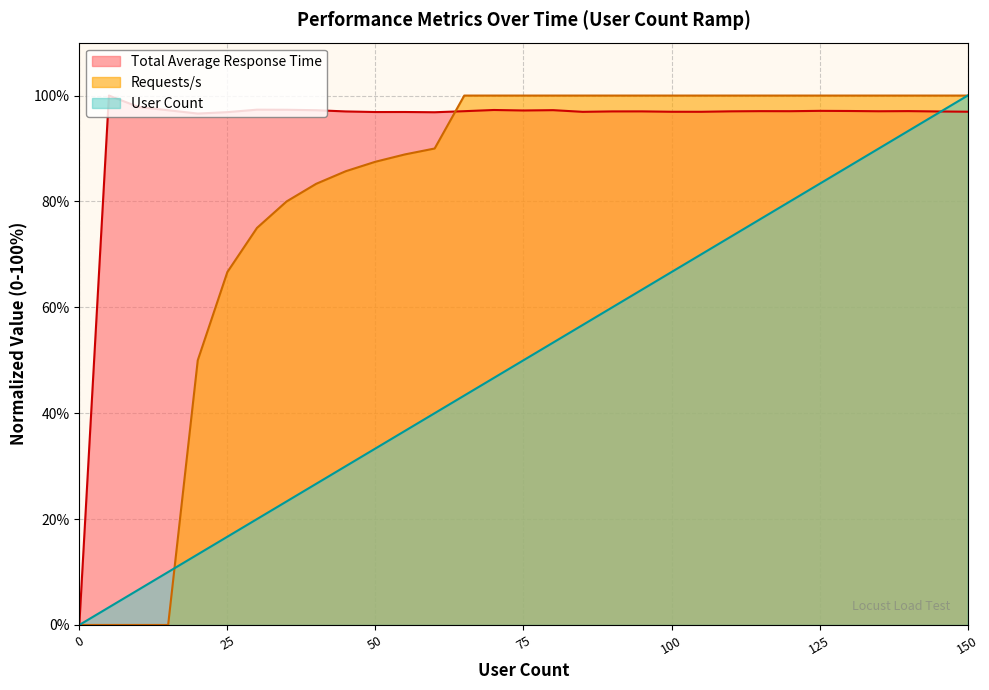

Reading left to right, list all the values displayed in this chart.

User Count: 0=0.0	5=3.3	10=6.7	15=10.0	20=13.3	25=16.7	30=20.0	35=23.3	40=26.7	45=30.0	50=33.3	55=36.7	60=40.0	65=43.3	70=46.7	75=50.0	80=53.3	85=56.7	90=60.0	95=63.3	100=66.7	105=70.0	110=73.3	115=76.7	120=80.0	125=83.3	130=86.7	135=90.0	140=93.3	145=96.7	150=100.0
Requests/s: 0=0.0	5=0.0	10=0.0	15=0.0	20=50.0	25=66.7	30=75.0	35=80.0	40=83.3	45=85.7	50=87.5	55=88.9	60=90.0	65=100.0	70=100.0	75=100.0	80=100.0	85=100.0	90=100.0	95=100.0	100=100.0	105=100.0	110=100.0	115=100.0	120=100.0	125=100.0	130=100.0	135=100.0	140=100.0	145=100.0	150=100.0
Total Average Response Time: 0=0.0	5=100.0	10=97.8	15=97.2	20=96.6	25=96.9	30=97.3	35=97.3	40=97.2	45=97.0	50=96.9	55=96.9	60=96.8	65=97.0	70=97.3	75=97.2	80=97.2	85=96.9	90=97.0	95=97.0	100=96.9	105=96.9	110=97.0	115=97.1	120=97.0	125=97.1	130=97.1	135=97.0	140=97.1	145=97.0	150=96.9